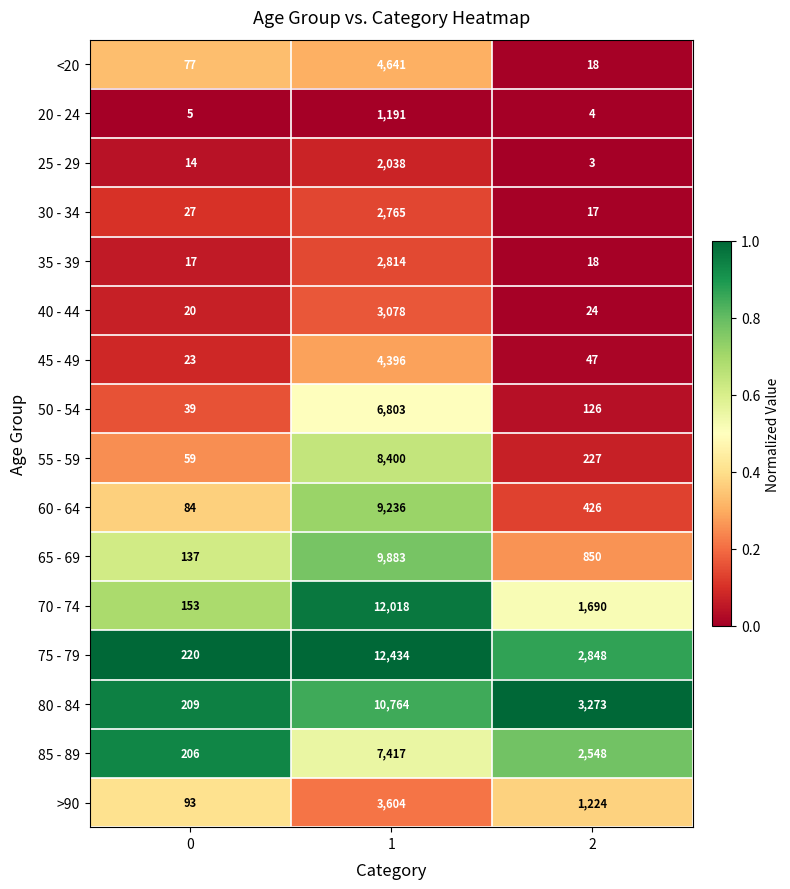

Is the value of <20 at 2 greater than the value of 60 - 64 at 0?

No